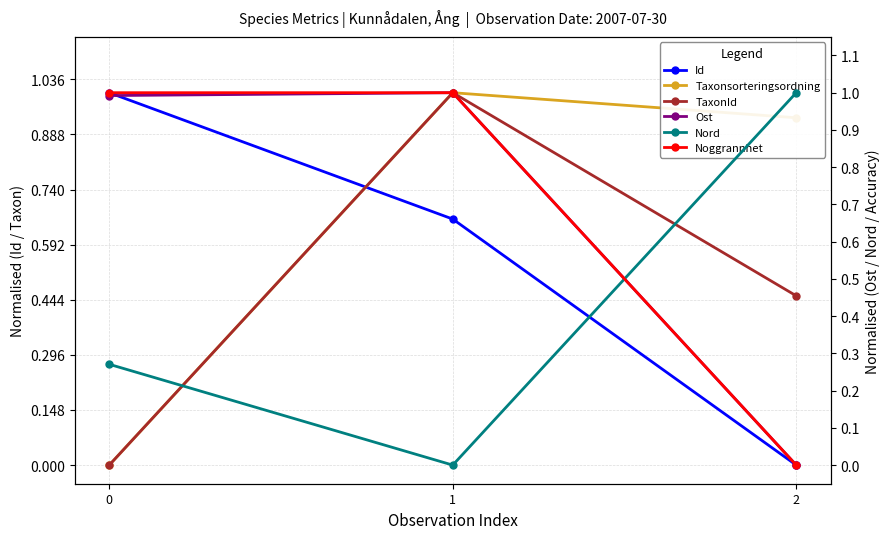

Which series has the largest total across all categories?

Noggrannhet